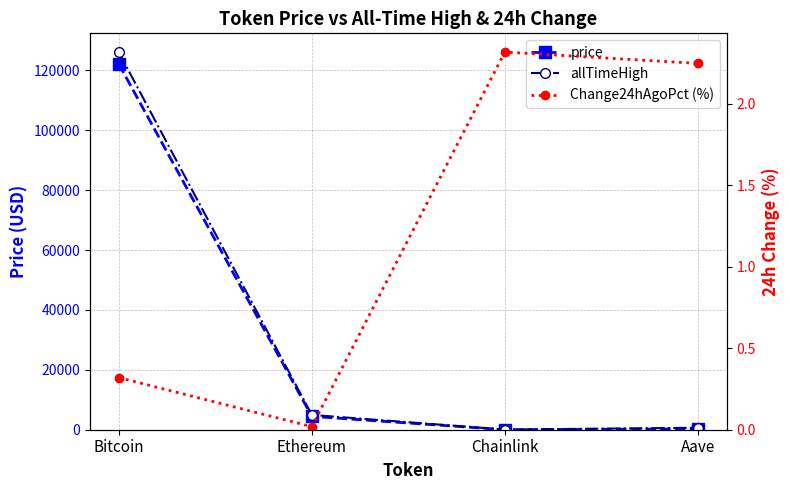

True or false: allTimeHigh and price cross at least once.

False